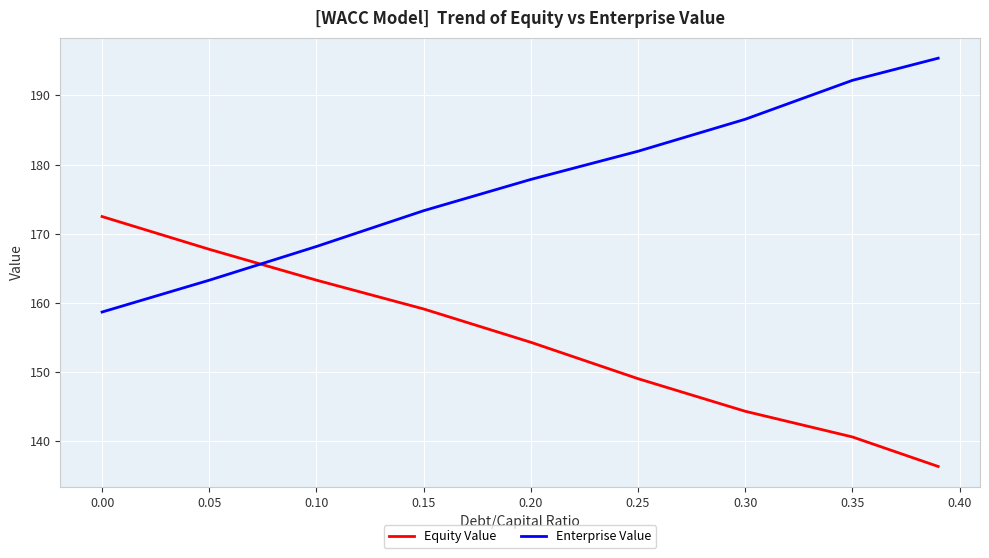

Which series has the largest total across all categories?

Enterprise Value